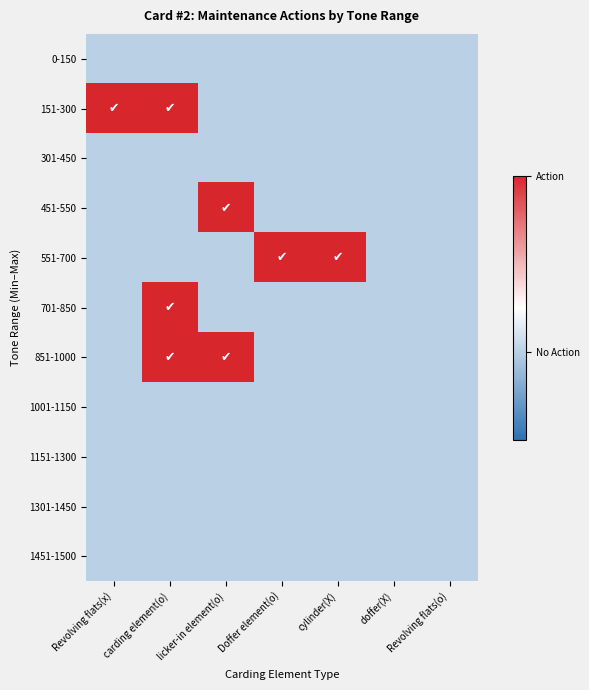

Count the number of data series in this chart.

11